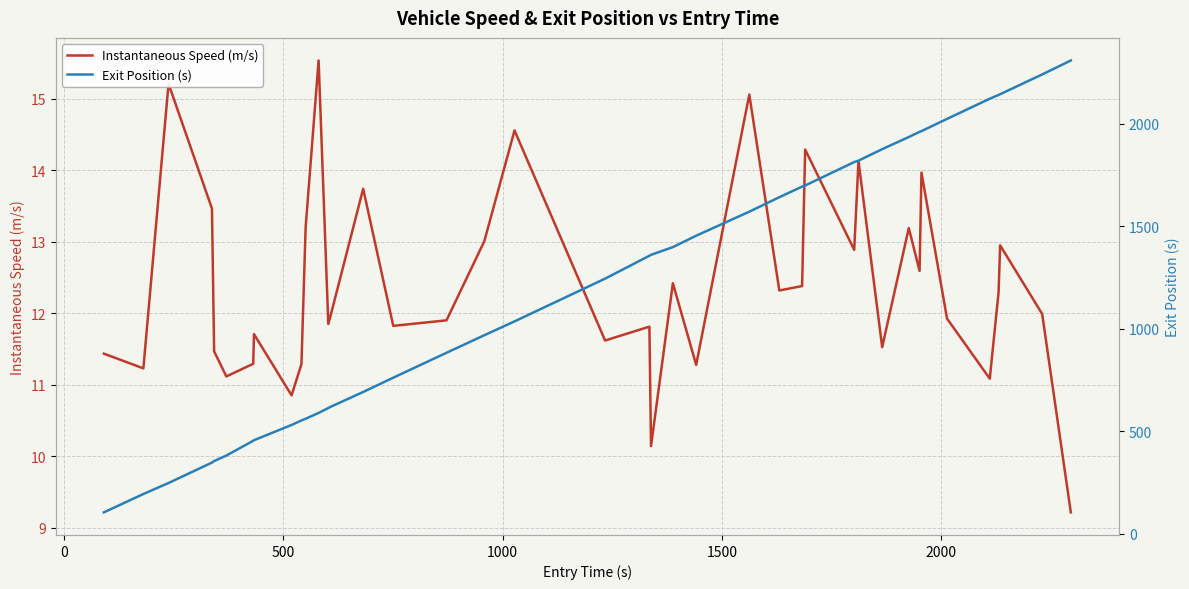

True or false: Exit Position (s) has more than 2 points higher than both neighbors.

False